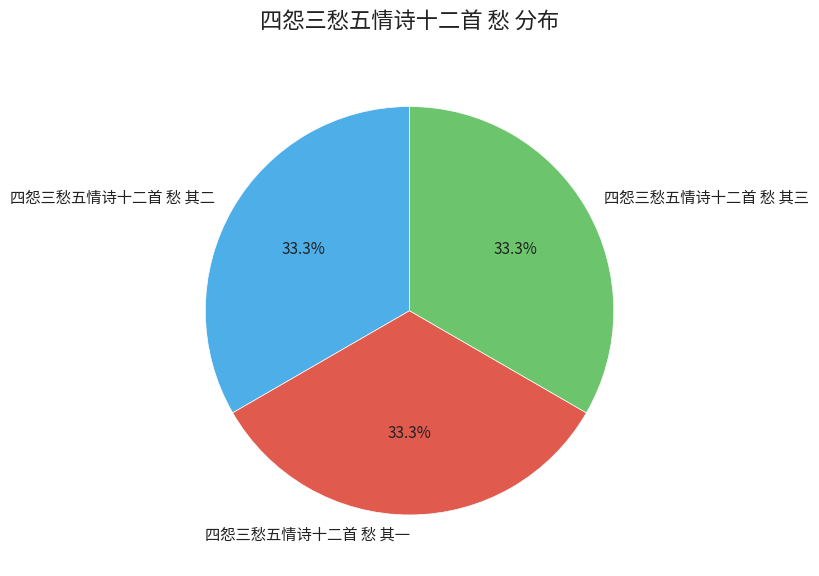

What percentage is the 四怨三愁五情诗十二首 愁 其二 slice, to the nearest percent?

33%